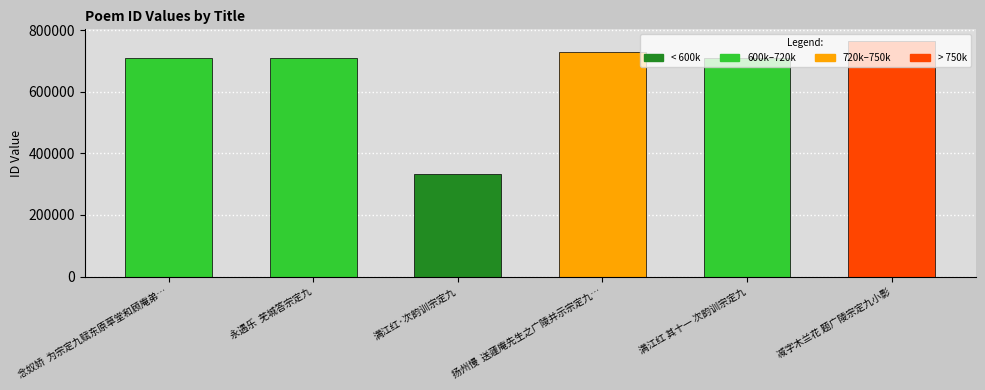

How many values are below 708967?

3